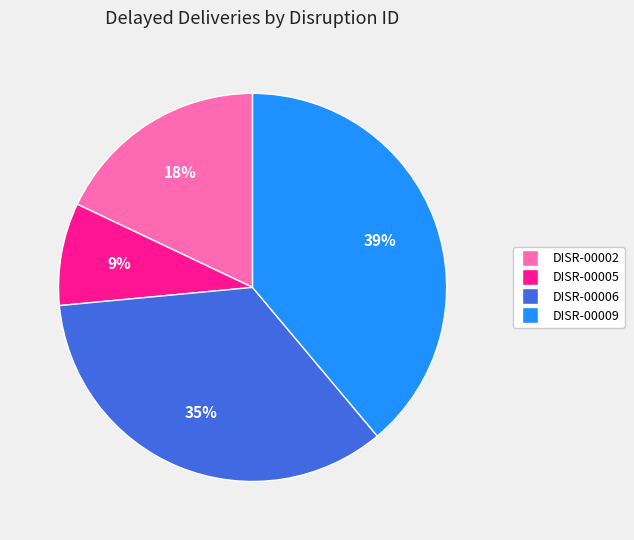

How many slices are in this pie chart?

4